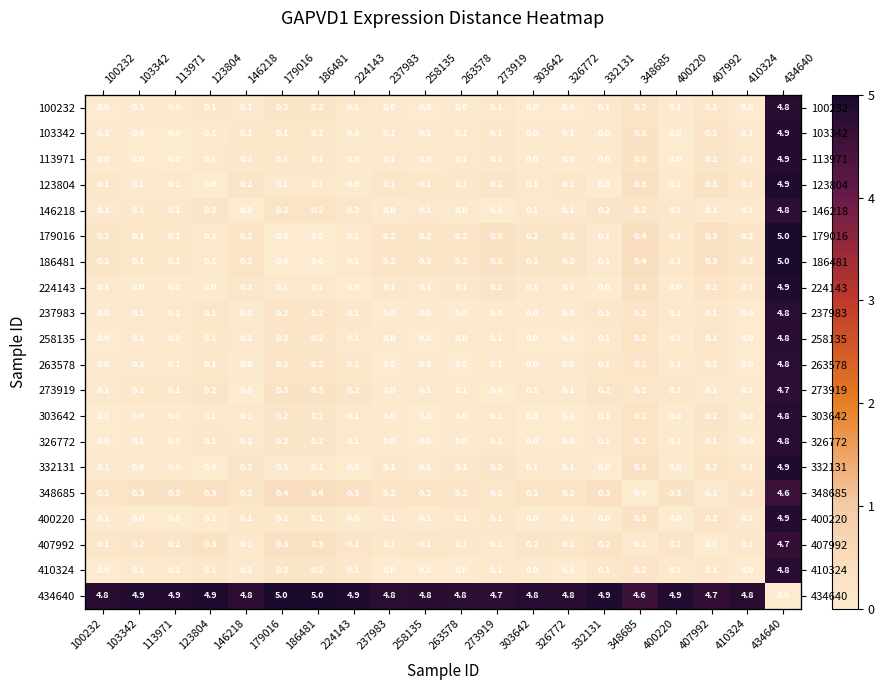

Which series has the largest total across all categories?

434640